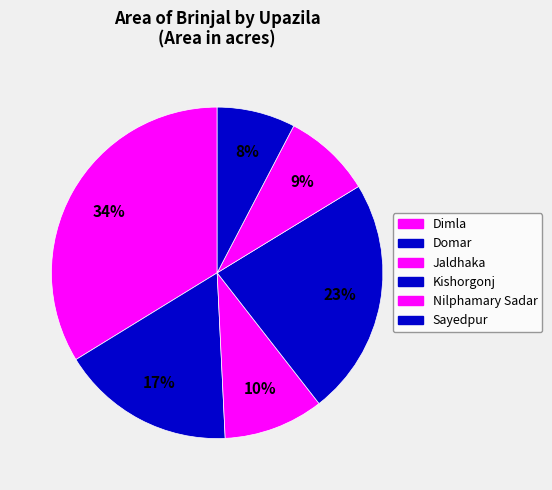

Rank the categories by value from lowest to highest.

Sayedpur, Nilphamary Sadar, Jaldhaka, Domar, Kishorgonj, Dimla